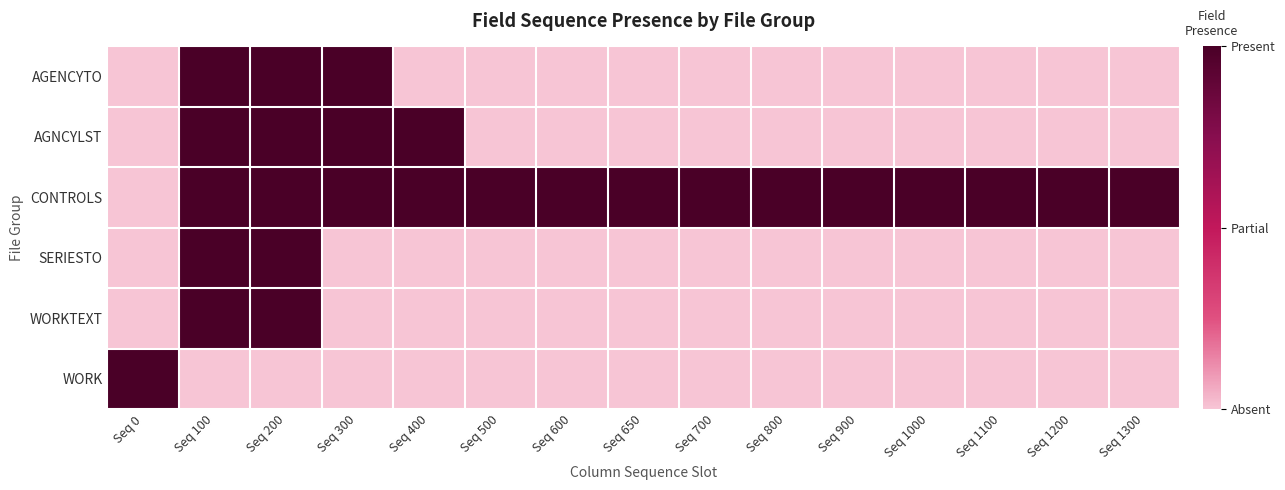

How many distinct data groups are displayed?

6